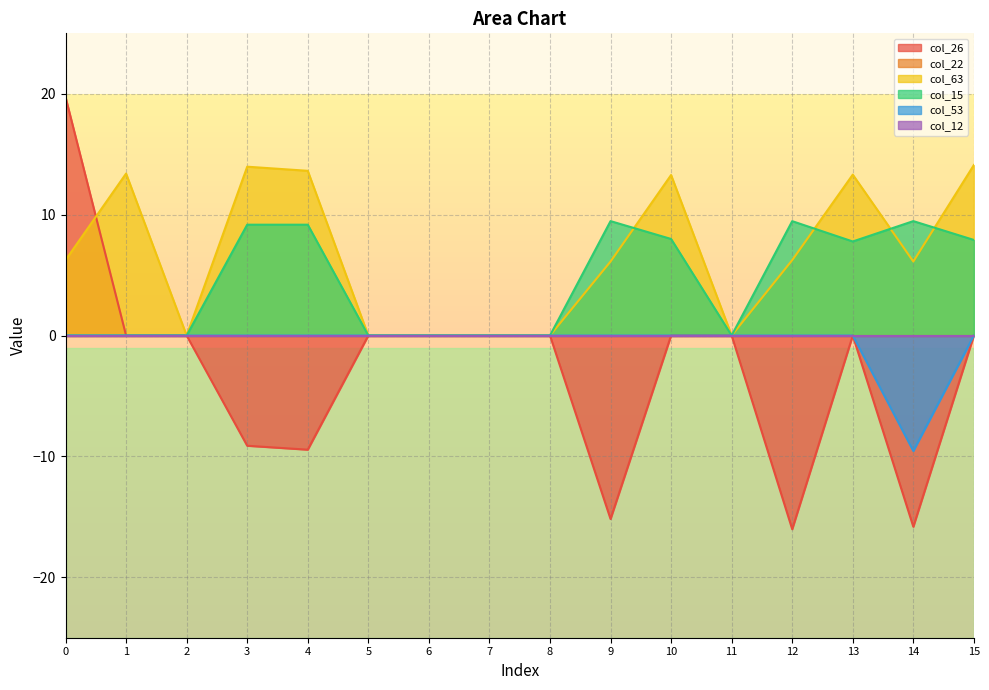

What is the value of the col_26 point at the 1st from the left?

19.7